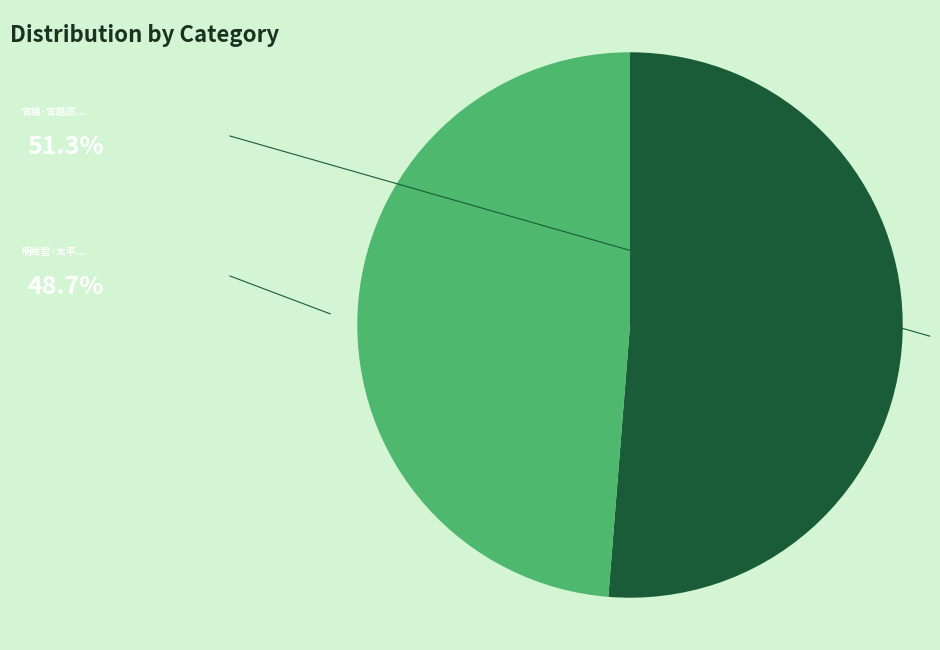

Is there any slice that represents more than half of the pie?

Yes